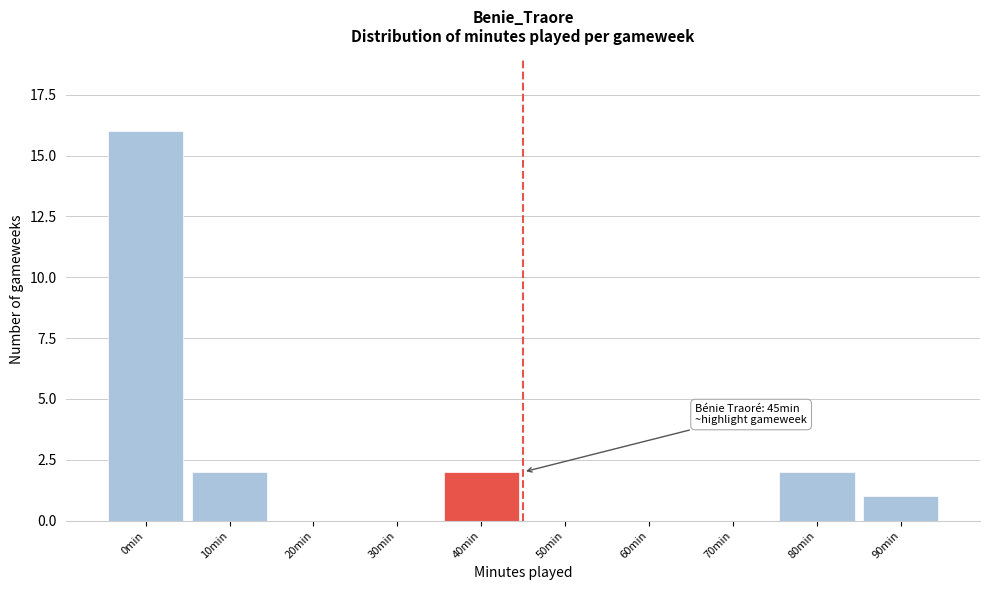

Reading left to right, what are all the values shown in this chart?

0min=16	10min=2	20min=0	30min=0	40min=2	50min=0	60min=0	70min=0	80min=2	90min=1